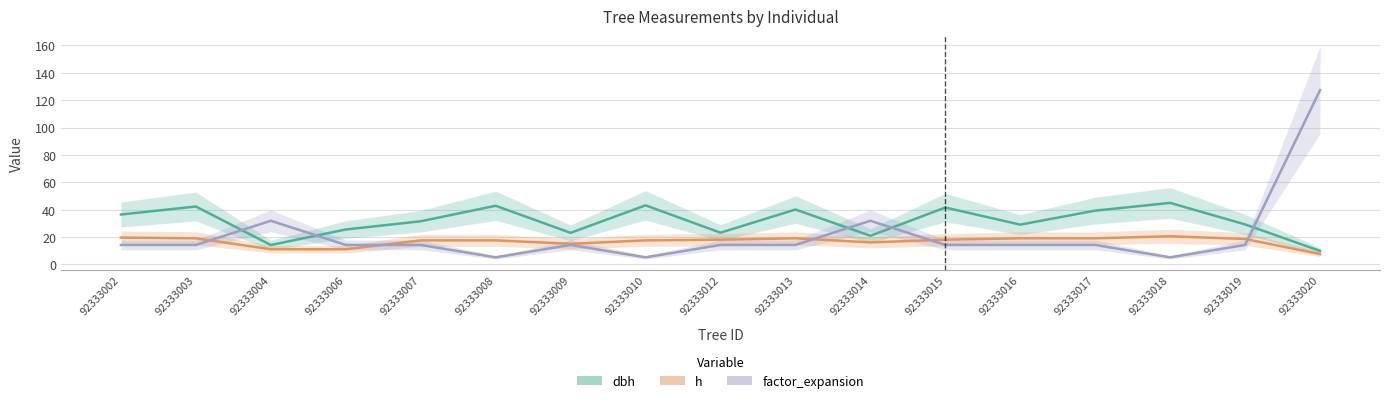

Is the value of factor_expansion at 92333007 greater than the value of dbh at 92333014?

No